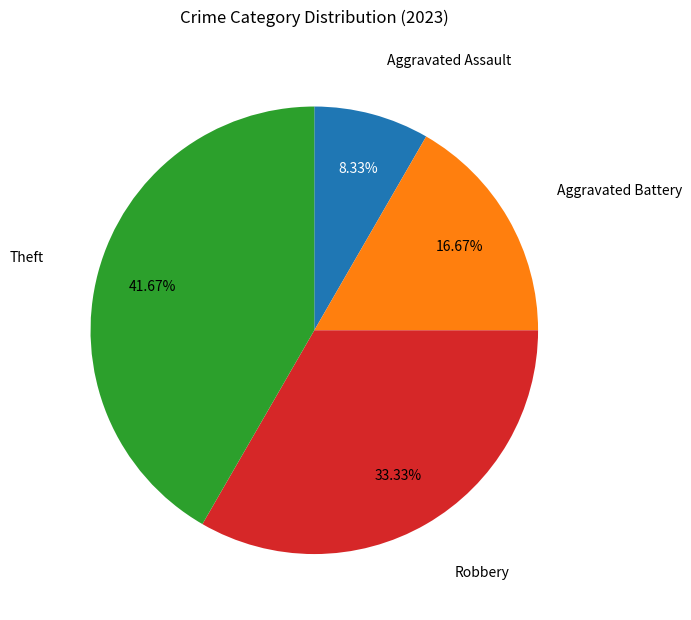

To the nearest percent, what is the difference between the Aggravated Assault and Robbery slice percentages?

25%